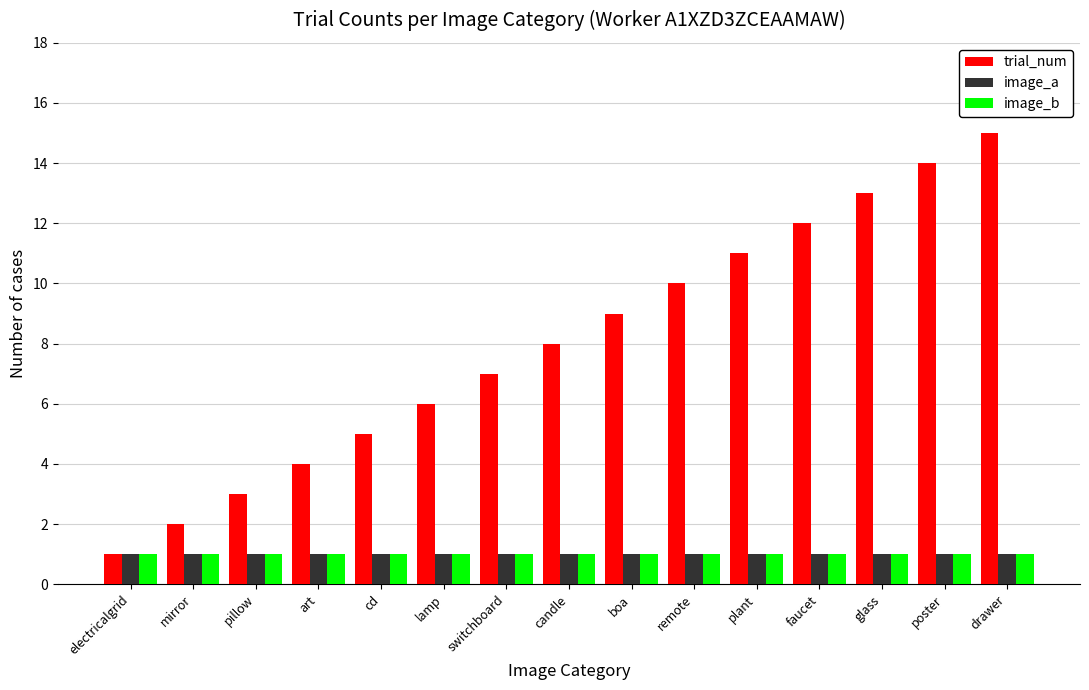

Reading right to left, extract all data points from this chart.

trial_num: drawer=15	poster=14	glass=13	faucet=12	plant=11	remote=10	boa=9	candle=8	switchboard=7	lamp=6	cd=5	art=4	pillow=3	mirror=2	electricalgrid=1
image_a: drawer=1	poster=1	glass=1	faucet=1	plant=1	remote=1	boa=1	candle=1	switchboard=1	lamp=1	cd=1	art=1	pillow=1	mirror=1	electricalgrid=1
image_b: drawer=1	poster=1	glass=1	faucet=1	plant=1	remote=1	boa=1	candle=1	switchboard=1	lamp=1	cd=1	art=1	pillow=1	mirror=1	electricalgrid=1